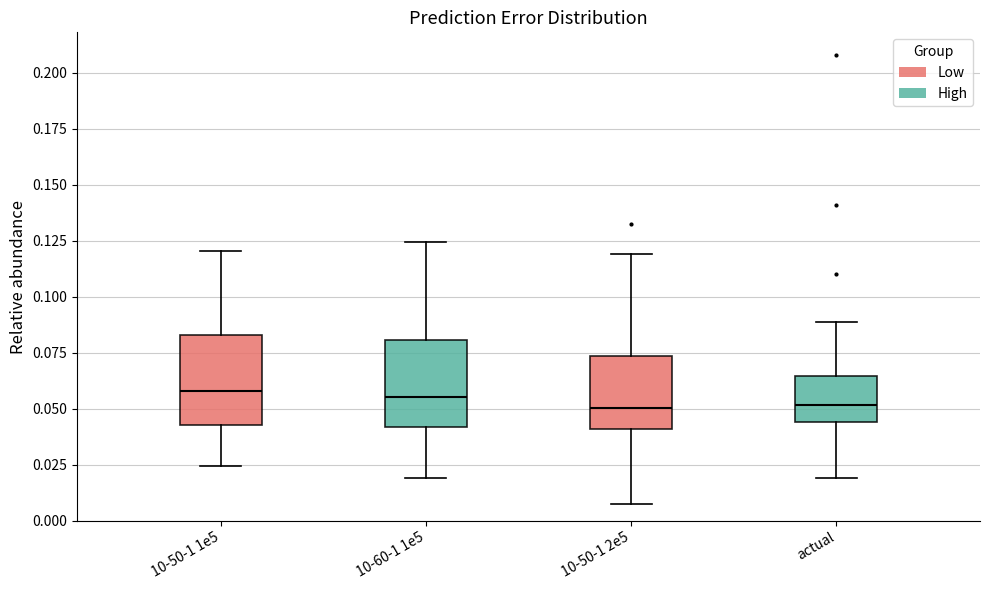

Reading left to right, transcribe this box plot: for each box, give where its median line is, the range the box spans, and where its two whiskers end, as read against the y-axis. The values are not printed on the chart, so give them approximately, as read against the axis.

10-50-1 1e5: median 0.060, box 0.045 to 0.085, whiskers 0.025 to 0.120
10-60-1 1e5: median 0.055, box 0.040 to 0.080, whiskers 0.020 to 0.125
10-50-1 2e5: median 0.050, box 0.040 to 0.075, whiskers 0.005 to 0.120
actual: median 0.050, box 0.045 to 0.065, whiskers 0.020 to 0.090